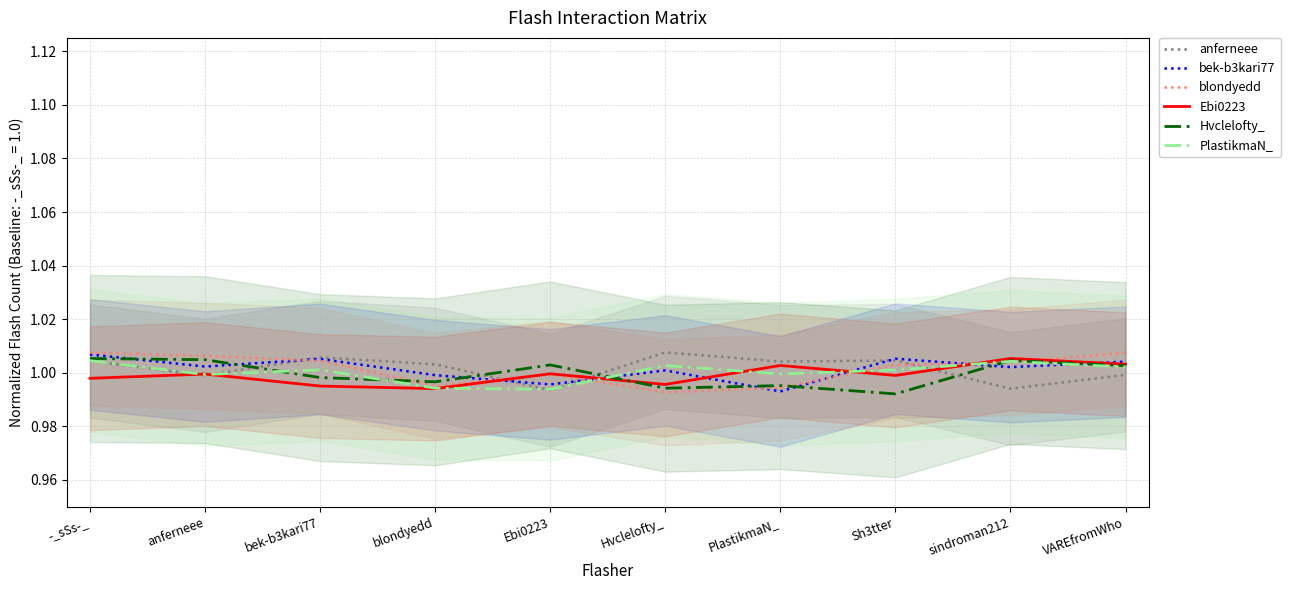

Is the value of blondyedd at -_sSs-_ greater than the value of PlastikmaN_ at PlastikmaN_?

Yes